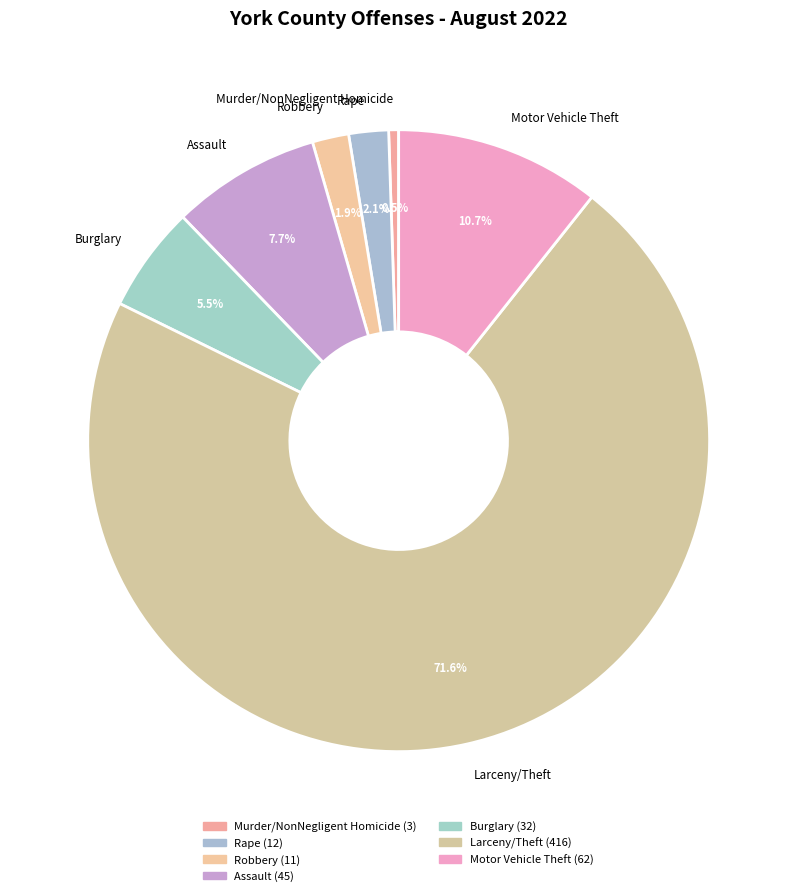

Is the sum of Motor Vehicle Theft and Rape greater than half?

No